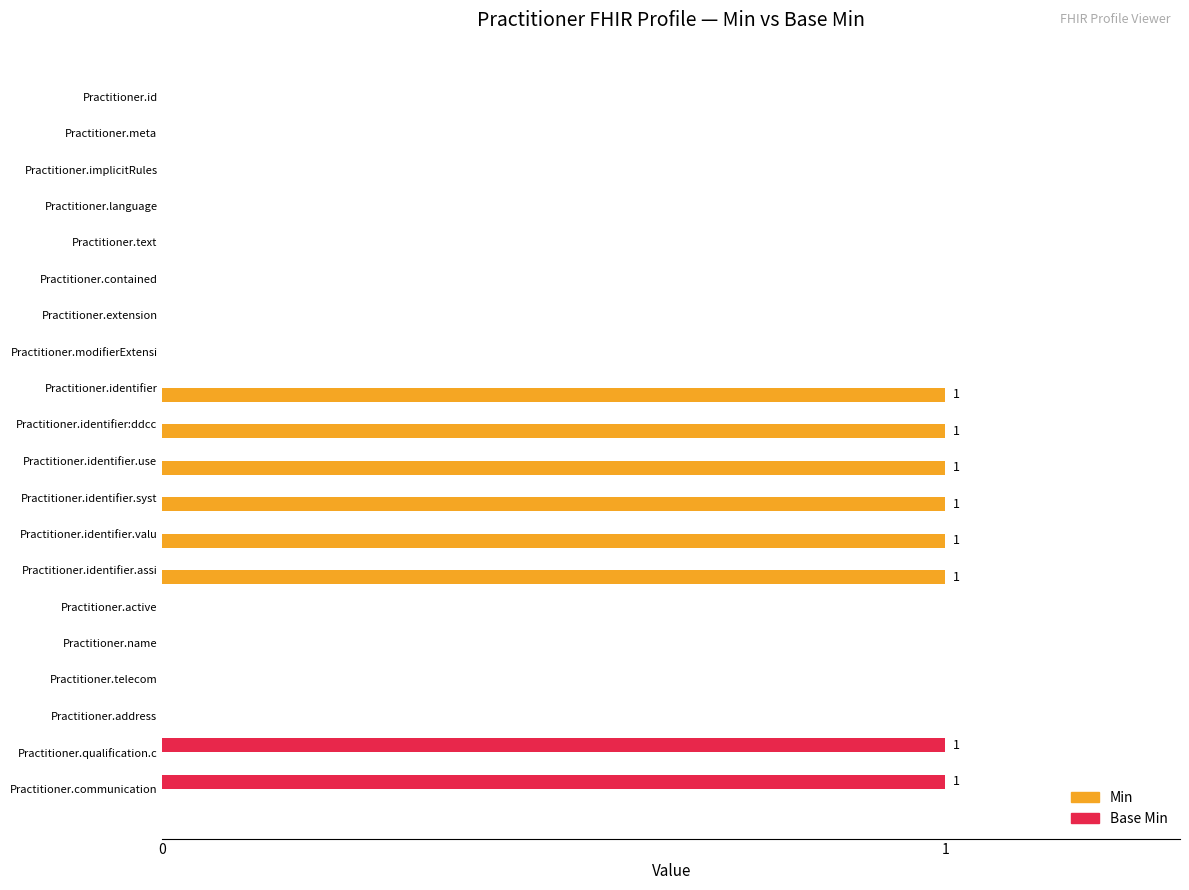

Is the value of Base Min at Practitioner.identifier greater than the value of Min at Practitioner.identifier.valu?

No